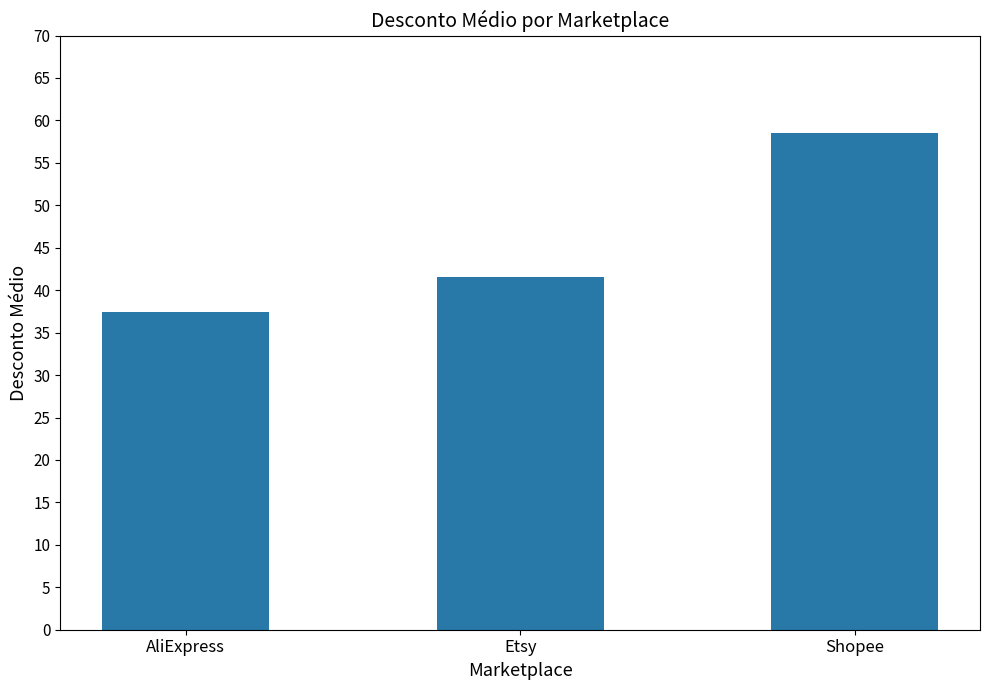

Reading left to right, list all the values displayed in this chart.

37.4	41.6	58.5